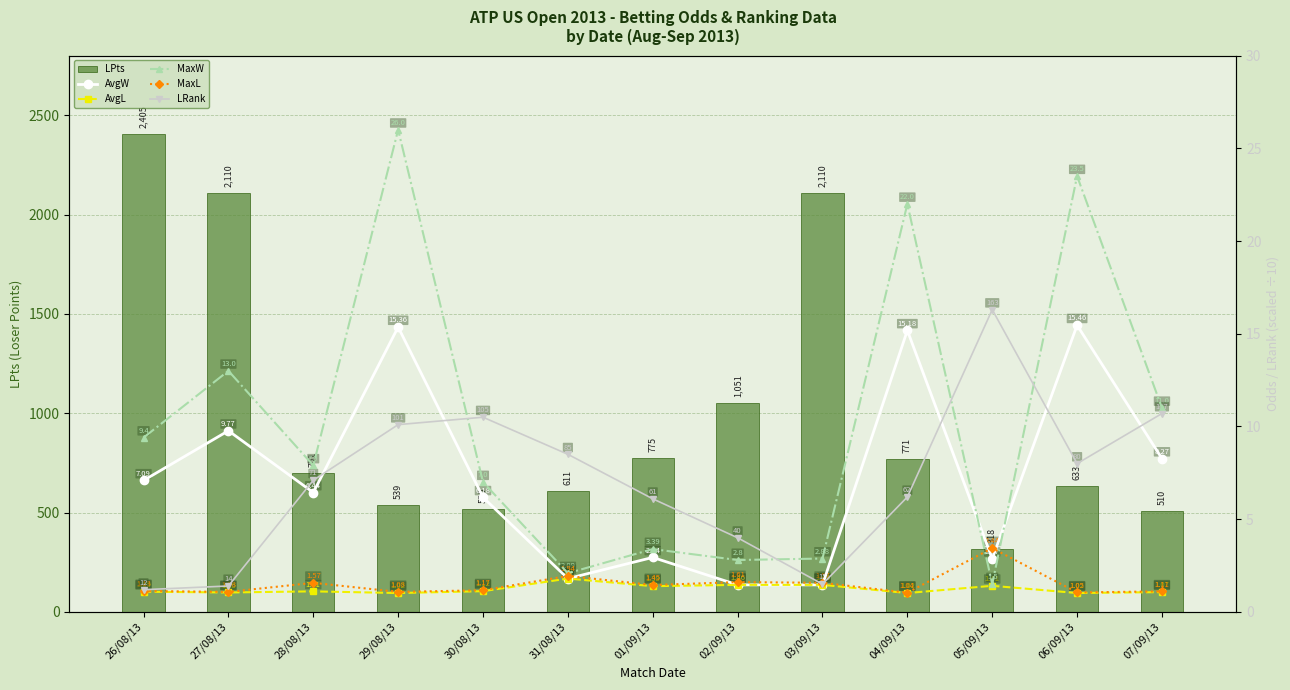

Reading left to right, list all the values displayed in this chart.

LPts: 26/08/13=2405.0	27/08/13=2110.0	28/08/13=701.0	29/08/13=539.0	30/08/13=520.0	31/08/13=611.0	01/09/13=775.0	02/09/13=1051.0	03/09/13=2110.0	04/09/13=771.0	05/09/13=318.0	06/09/13=633.0	07/09/13=510.0
AvgW: 26/08/13=7.1	27/08/13=9.8	28/08/13=6.4	29/08/13=15.4	30/08/13=6.2	31/08/13=1.8	01/09/13=2.9	02/09/13=1.5	03/09/13=1.5	04/09/13=15.2	05/09/13=2.9	06/09/13=15.5	07/09/13=8.3
AvgL: 26/08/13=1.1	27/08/13=1.1	28/08/13=1.1	29/08/13=1.0	30/08/13=1.1	31/08/13=1.8	01/09/13=1.4	02/09/13=1.5	03/09/13=1.5	04/09/13=1.0	05/09/13=1.4	06/09/13=1.0	07/09/13=1.1
MaxW: 26/08/13=9.4	27/08/13=13.0	28/08/13=7.9	29/08/13=26.0	30/08/13=7.0	31/08/13=2.1	01/09/13=3.4	02/09/13=2.8	03/09/13=2.9	04/09/13=22.0	05/09/13=1.5	06/09/13=23.5	07/09/13=11.0
MaxL: 26/08/13=1.1	27/08/13=1.1	28/08/13=1.6	29/08/13=1.1	30/08/13=1.2	31/08/13=1.9	01/09/13=1.4	02/09/13=1.6	03/09/13=1.6	04/09/13=1.0	05/09/13=3.4	06/09/13=1.1	07/09/13=1.1
LRank: 26/08/13=1.2	27/08/13=1.4	28/08/13=7.1	29/08/13=10.1	30/08/13=10.5	31/08/13=8.5	01/09/13=6.1	02/09/13=4.0	03/09/13=1.5	04/09/13=6.2	05/09/13=16.3	06/09/13=8.0	07/09/13=10.7